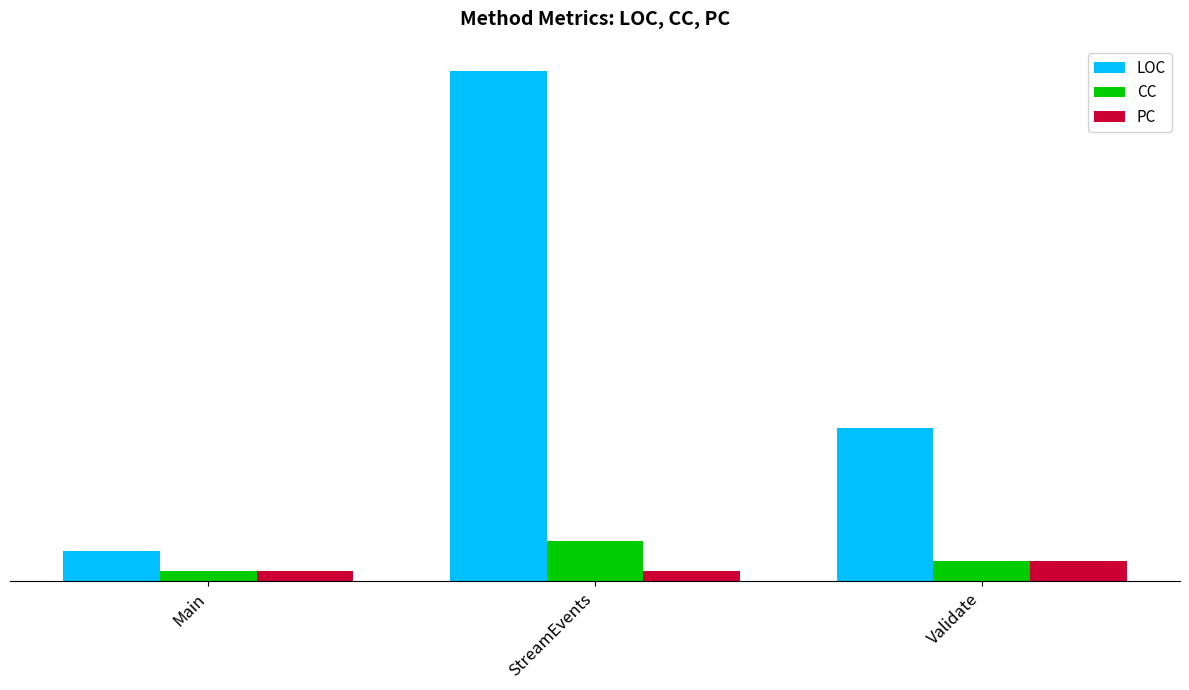

What is the average value of the PC series?

1